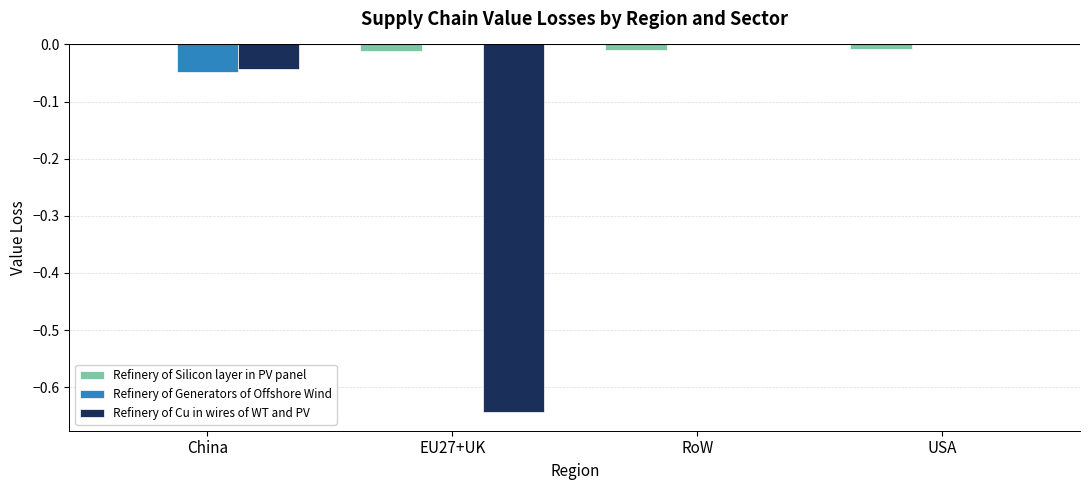

What is the sum of all Refinery of Cu in wires of WT and PV values?

-0.7